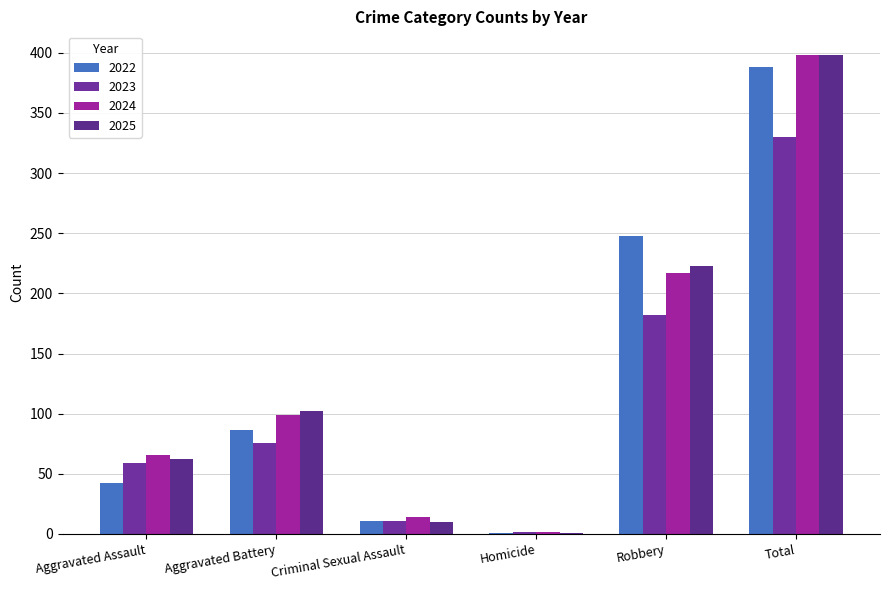

At which label is 2025 closest to 199?

Robbery